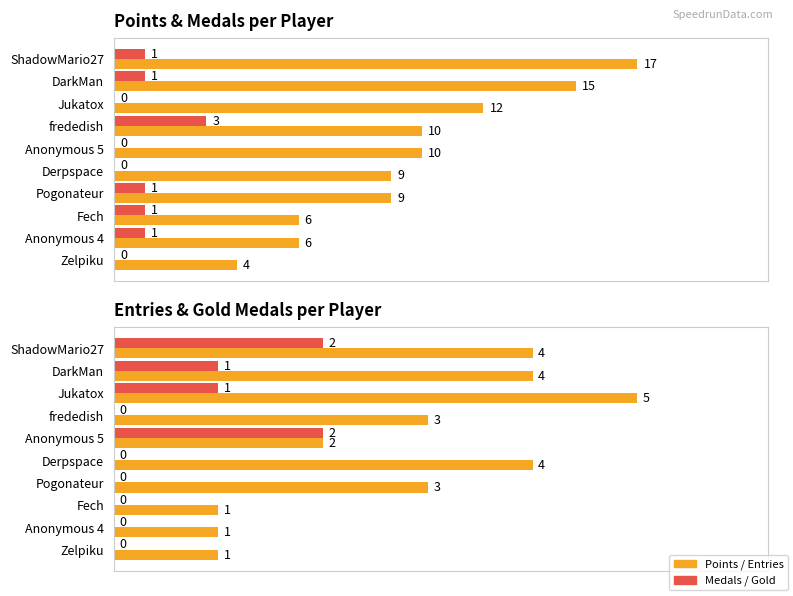

Count the Medals values in the range 0 to 1.

9